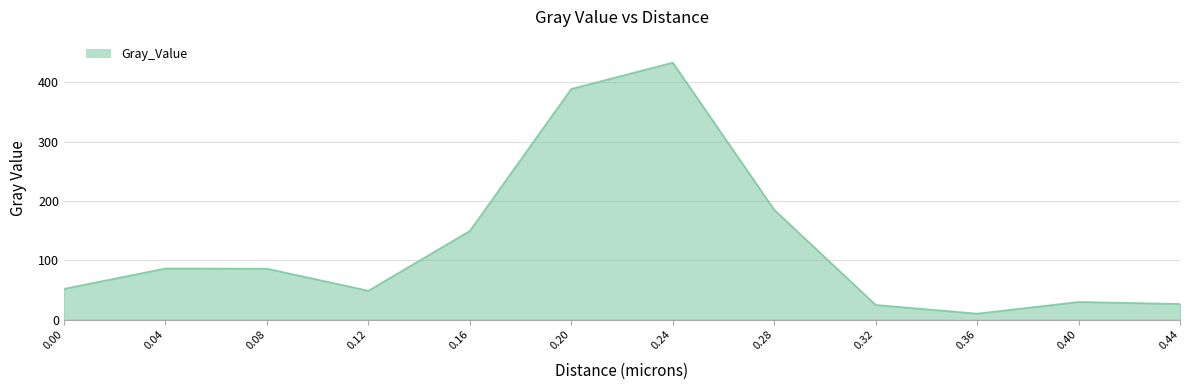

The value at 0.44 is 43.5. True or false?

False